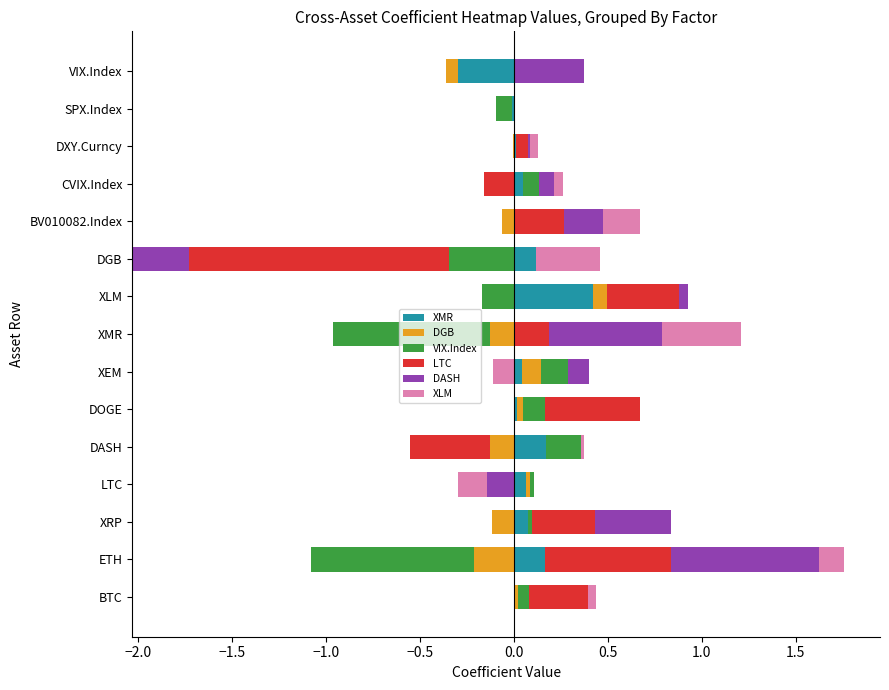

What is the sum of all XLM values?

1.2